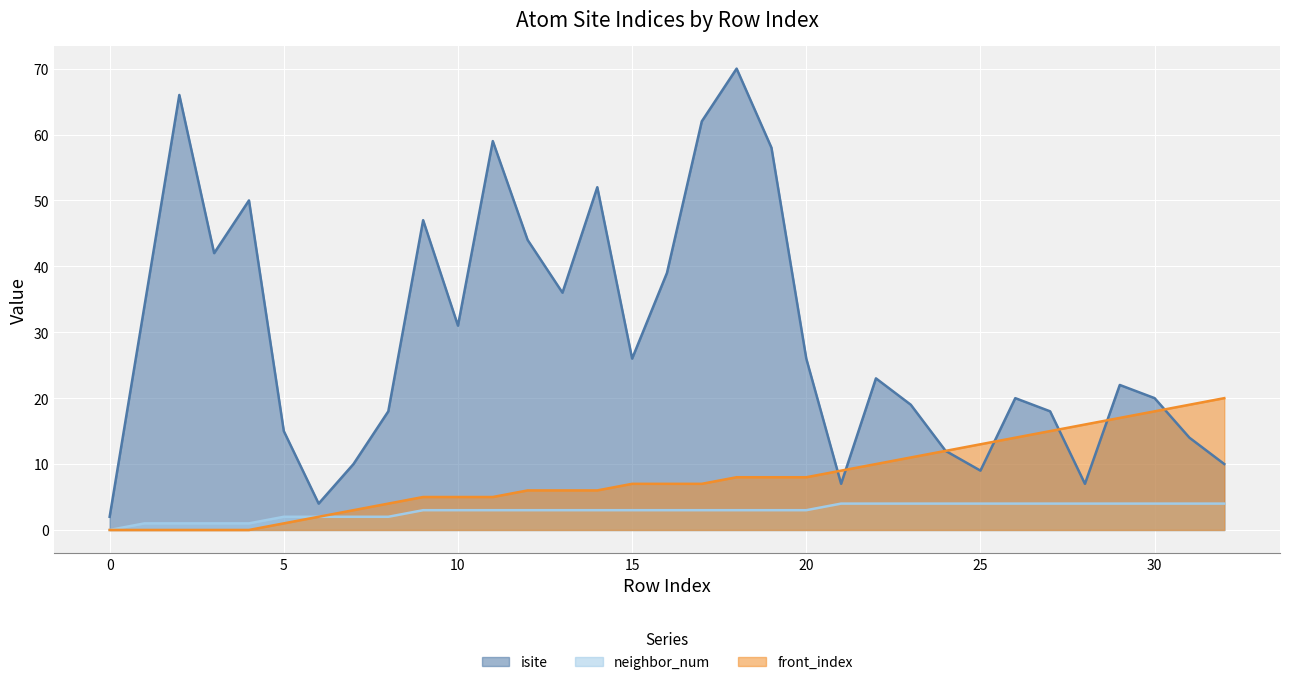

Rank the categories by isite value from lowest to highest.

0, 6, 21, 28, 25, 7, 32, 24, 31, 5, 8, 27, 23, 26, 30, 29, 22, 15, 20, 10, 1, 13, 16, 3, 12, 9, 4, 14, 19, 11, 17, 2, 18